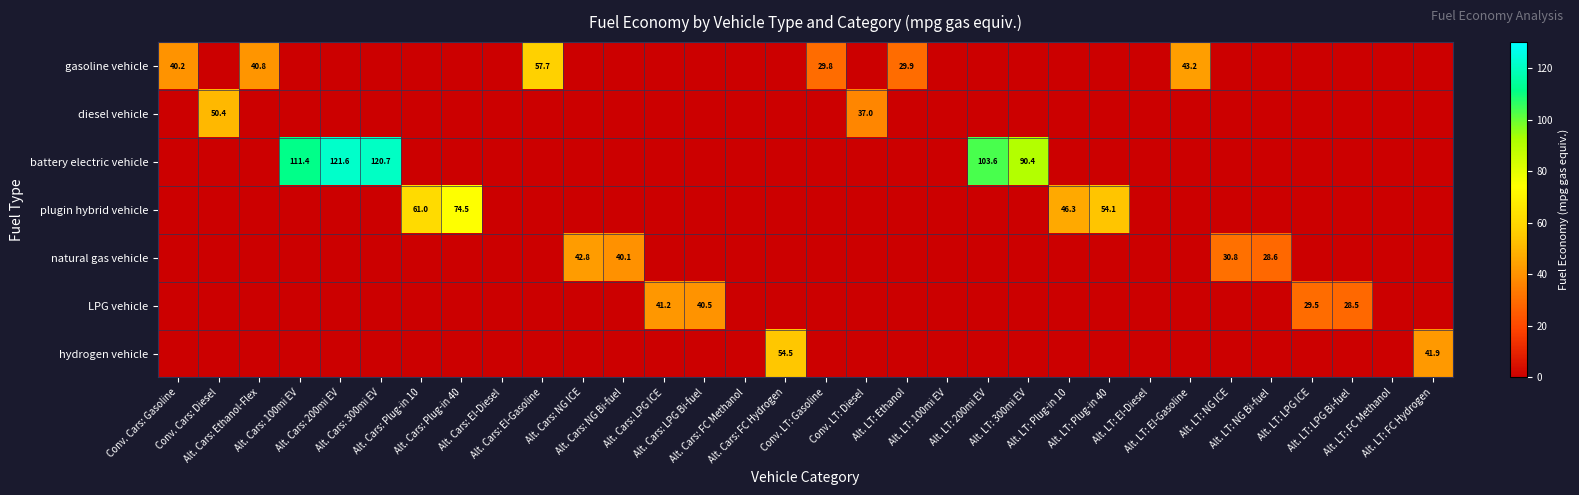

What is the difference between the maximum and minimum values in the LPG vehicle series?

41.2